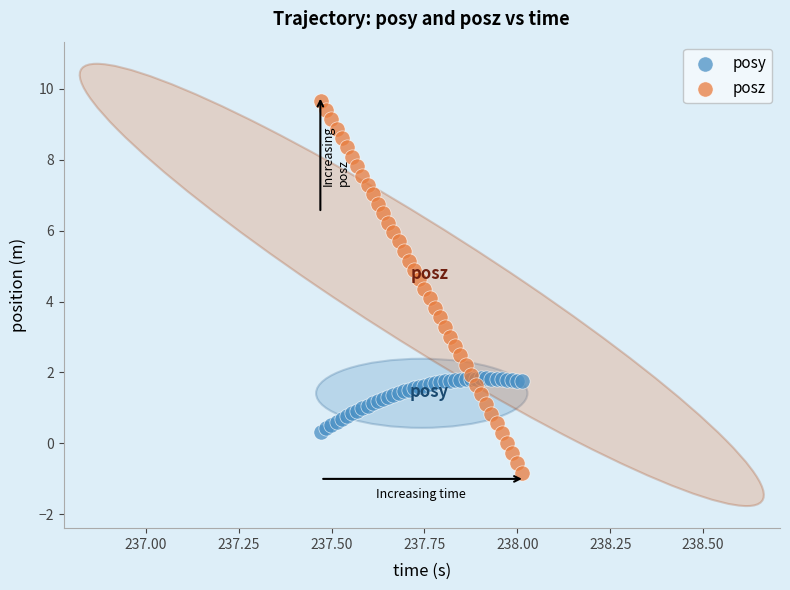

Which series has the widest spread of Y values?

posz